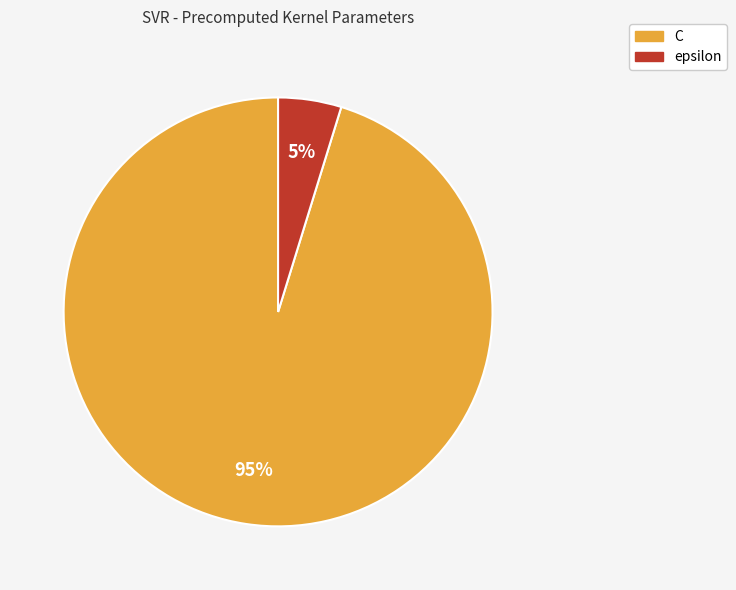

To the nearest percent, what percentage of the pie is epsilon?

5%